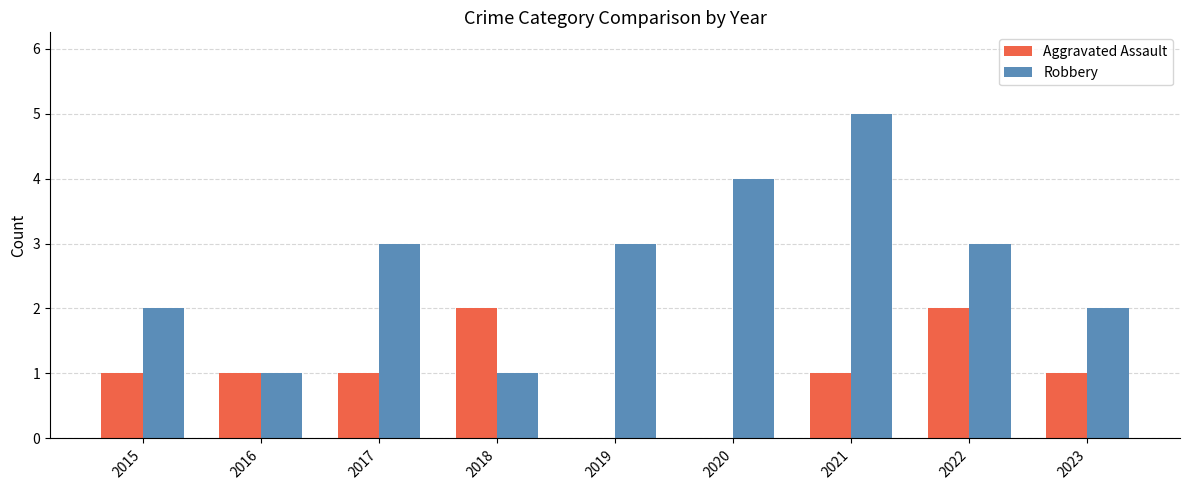

Is the value of Aggravated Assault at 2016 greater than the value of Robbery at 2019?

No